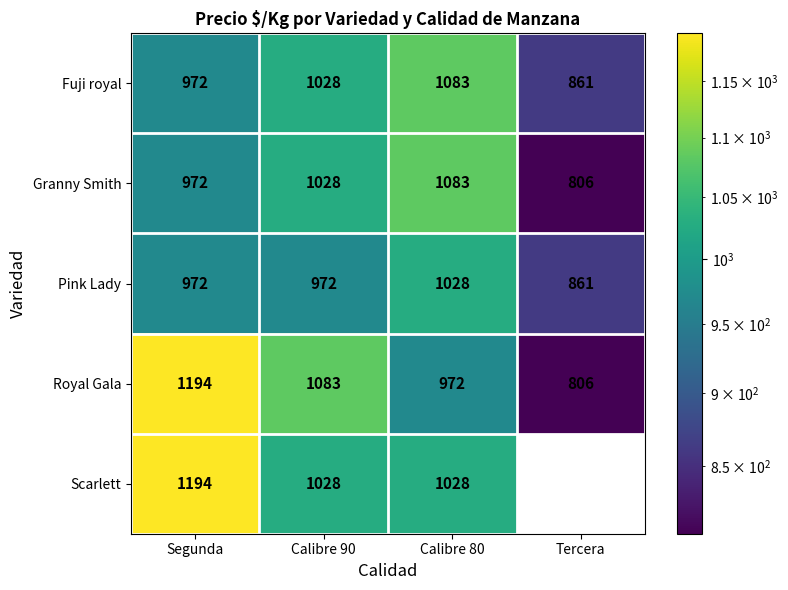

What is the sum of the Royal Gala values at Segunda and Calibre 90?

2277